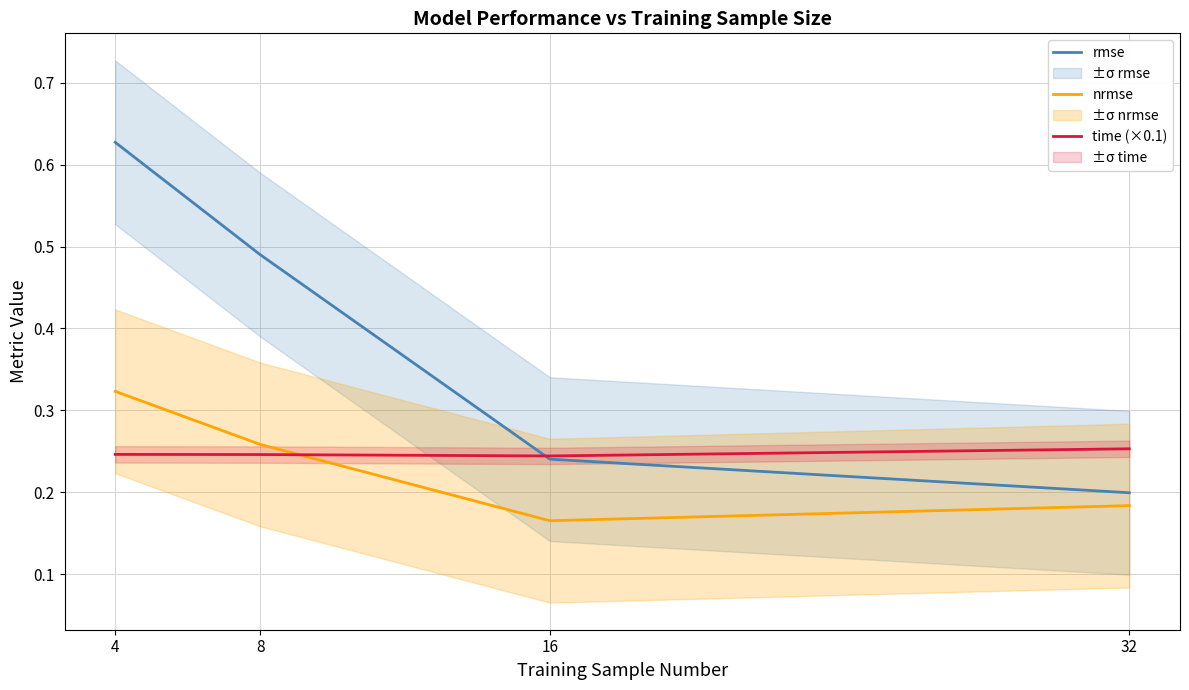

Reading left to right, what are all the values shown in this chart?

rmse: 0.6	0.5	0.2	0.2
nrmse: 0.3	0.3	0.2	0.2
time (×0.1): 0.2	0.2	0.2	0.3